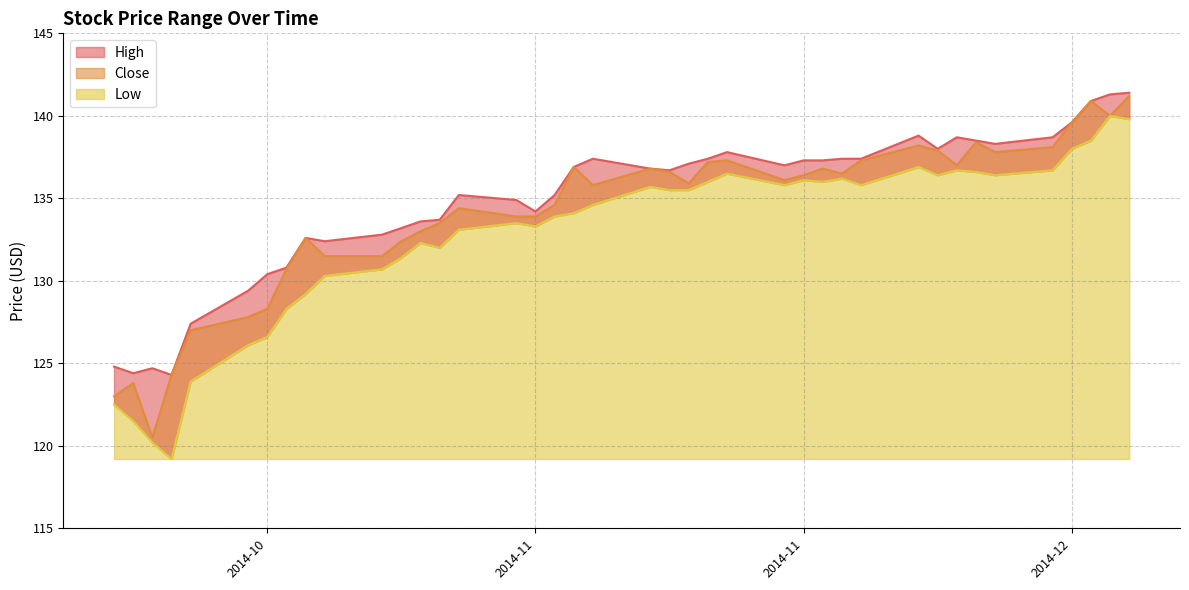

Reading left to right, list all the values displayed in this chart.

High: 124.8	124.4	124.7	124.3	127.4	129.4	130.4	130.8	132.6	132.4	132.8	133.2	133.6	133.7	135.2	134.9	134.2	135.2	136.9	137.4	136.8	136.7	137.1	137.4	137.8	137.0	137.3	137.3	137.4	137.4	138.8	138.0	138.7	138.5	138.3	138.7	139.6	140.9	141.3	141.4
Close: 123.0	123.8	120.5	124.3	127.0	127.8	128.3	130.7	132.6	131.5	131.5	132.4	133.0	133.5	134.4	133.9	133.9	134.6	136.9	135.8	136.8	136.6	135.9	137.2	137.3	136.1	136.4	136.8	136.5	137.3	138.2	137.9	137.0	138.4	137.8	138.1	139.6	140.9	140.0	141.2
Low: 122.5	121.5	120.2	119.2	123.9	126.1	126.6	128.3	129.2	130.3	130.7	131.4	132.3	132.0	133.1	133.5	133.3	133.9	134.1	134.6	135.7	135.5	135.5	136.0	136.5	135.8	136.1	136.0	136.2	135.8	136.9	136.4	136.7	136.6	136.4	136.7	138.0	138.5	140.0	139.8